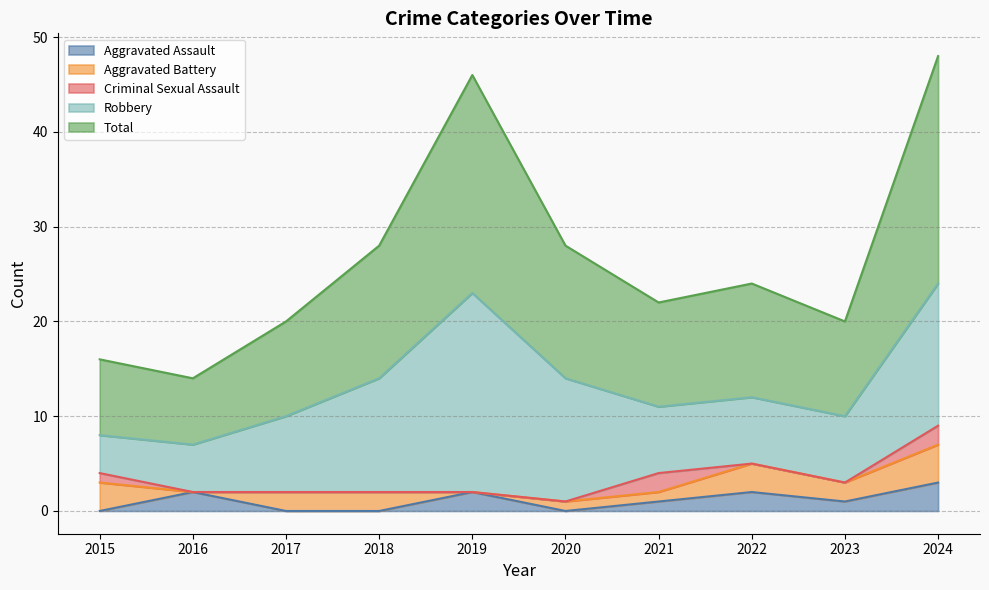

How many data points in Robbery are above 8?

4